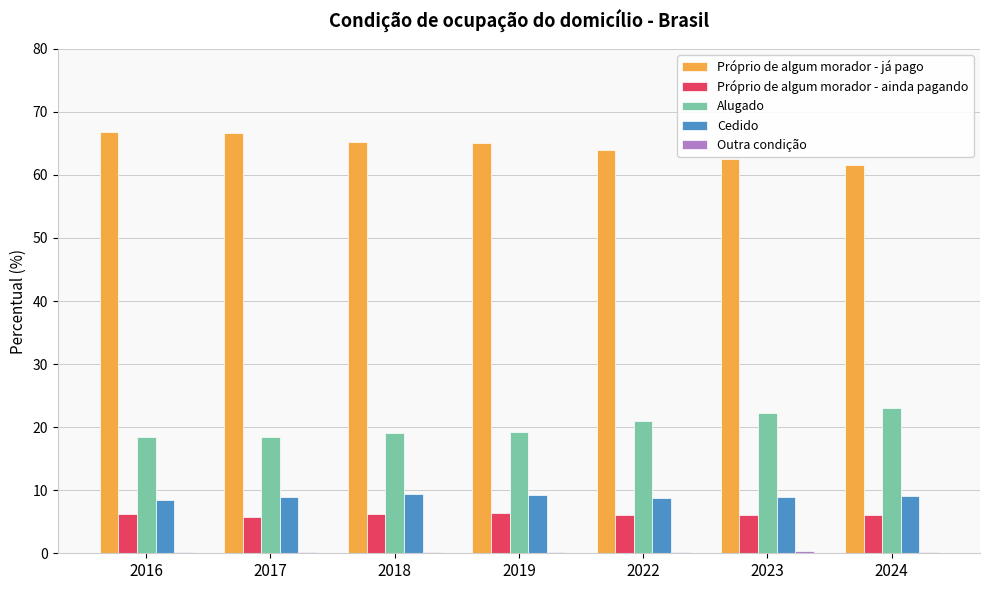

How many categories are shown in the chart?

7